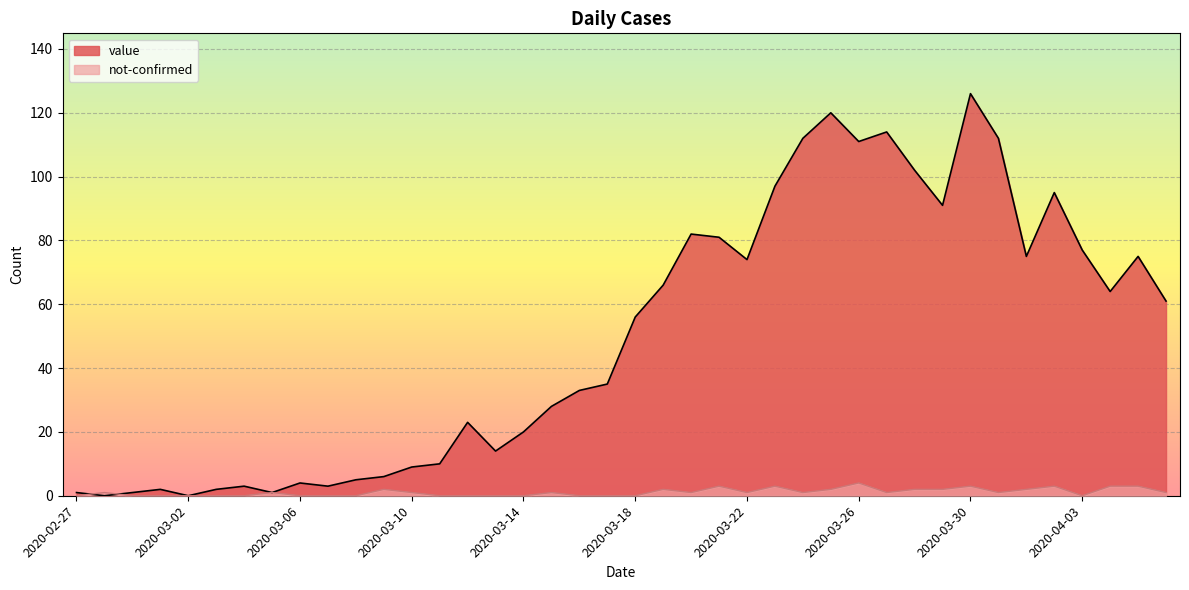

What is the difference between the second highest and minimum values in the value series?

120